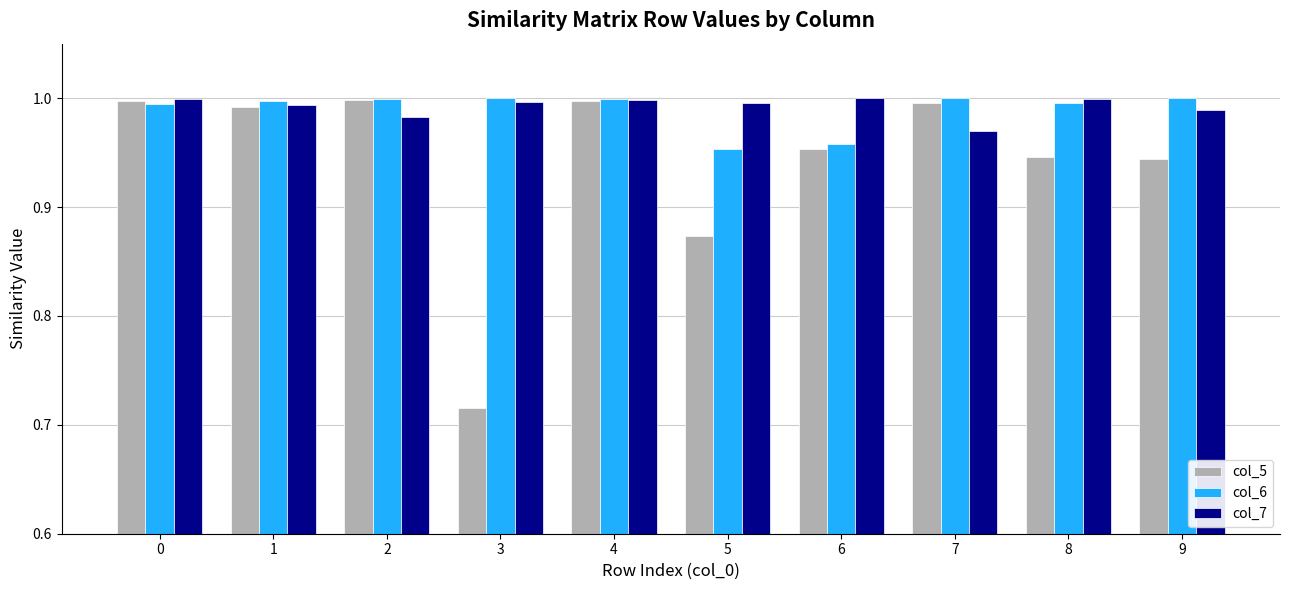

Which series has the largest range (max minus min)?

col_5